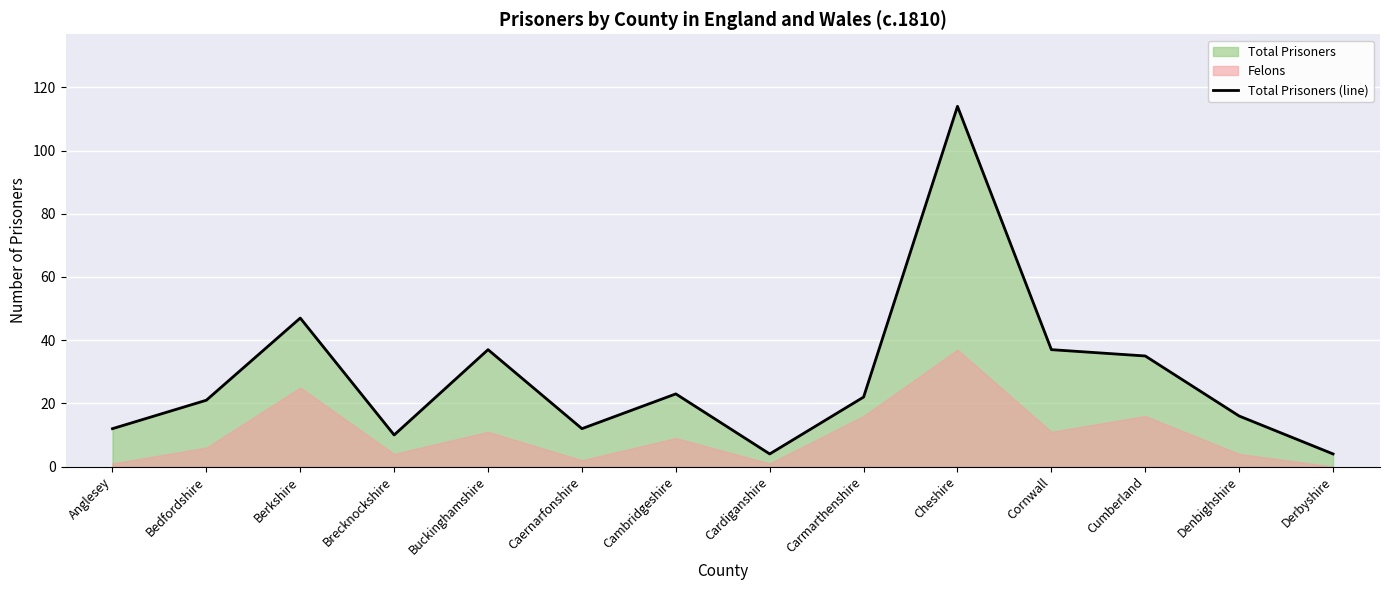

What position from the right is Cambridgeshire?

8